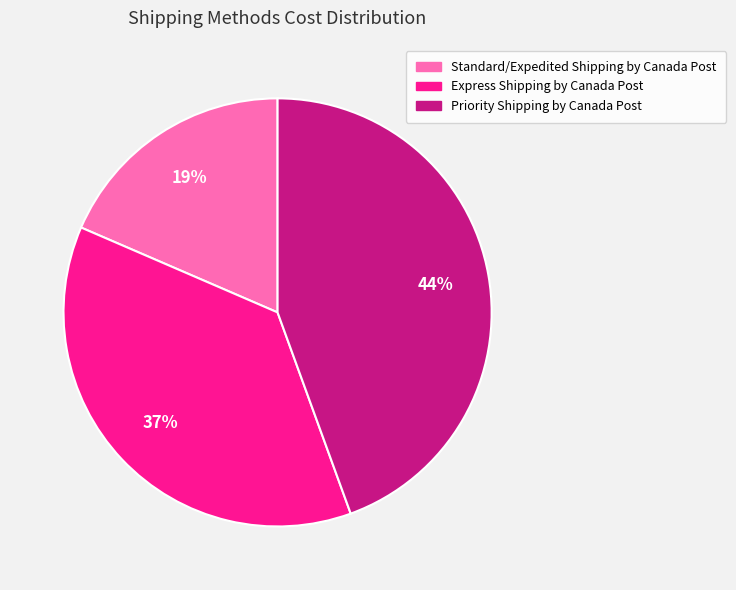

What is the smallest slice in the pie chart?

Standard/Expedited Shipping by Canada Post